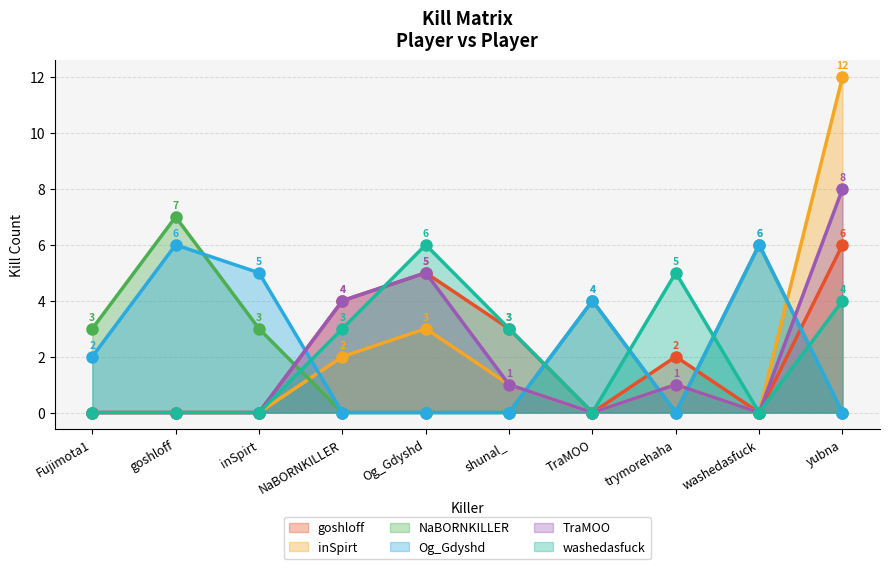

Reading left to right, list all the values displayed in this chart.

goshloff: Fujimota1=0	goshloff=0	inSpirt=0	NaBORNKILLER=4	Og_Gdyshd=5	shunal_=3	TraMOO=0	trymorehaha=2	washedasfuck=0	yubna=6
inSpirt: Fujimota1=0	goshloff=0	inSpirt=0	NaBORNKILLER=2	Og_Gdyshd=3	shunal_=1	TraMOO=0	trymorehaha=1	washedasfuck=0	yubna=12
NaBORNKILLER: Fujimota1=3	goshloff=7	inSpirt=3	NaBORNKILLER=0	Og_Gdyshd=0	shunal_=0	TraMOO=4	trymorehaha=0	washedasfuck=6	yubna=0
Og_Gdyshd: Fujimota1=2	goshloff=6	inSpirt=5	NaBORNKILLER=0	Og_Gdyshd=0	shunal_=0	TraMOO=4	trymorehaha=0	washedasfuck=6	yubna=0
TraMOO: Fujimota1=0	goshloff=0	inSpirt=0	NaBORNKILLER=4	Og_Gdyshd=5	shunal_=1	TraMOO=0	trymorehaha=1	washedasfuck=0	yubna=8
washedasfuck: Fujimota1=0	goshloff=0	inSpirt=0	NaBORNKILLER=3	Og_Gdyshd=6	shunal_=3	TraMOO=0	trymorehaha=5	washedasfuck=0	yubna=4